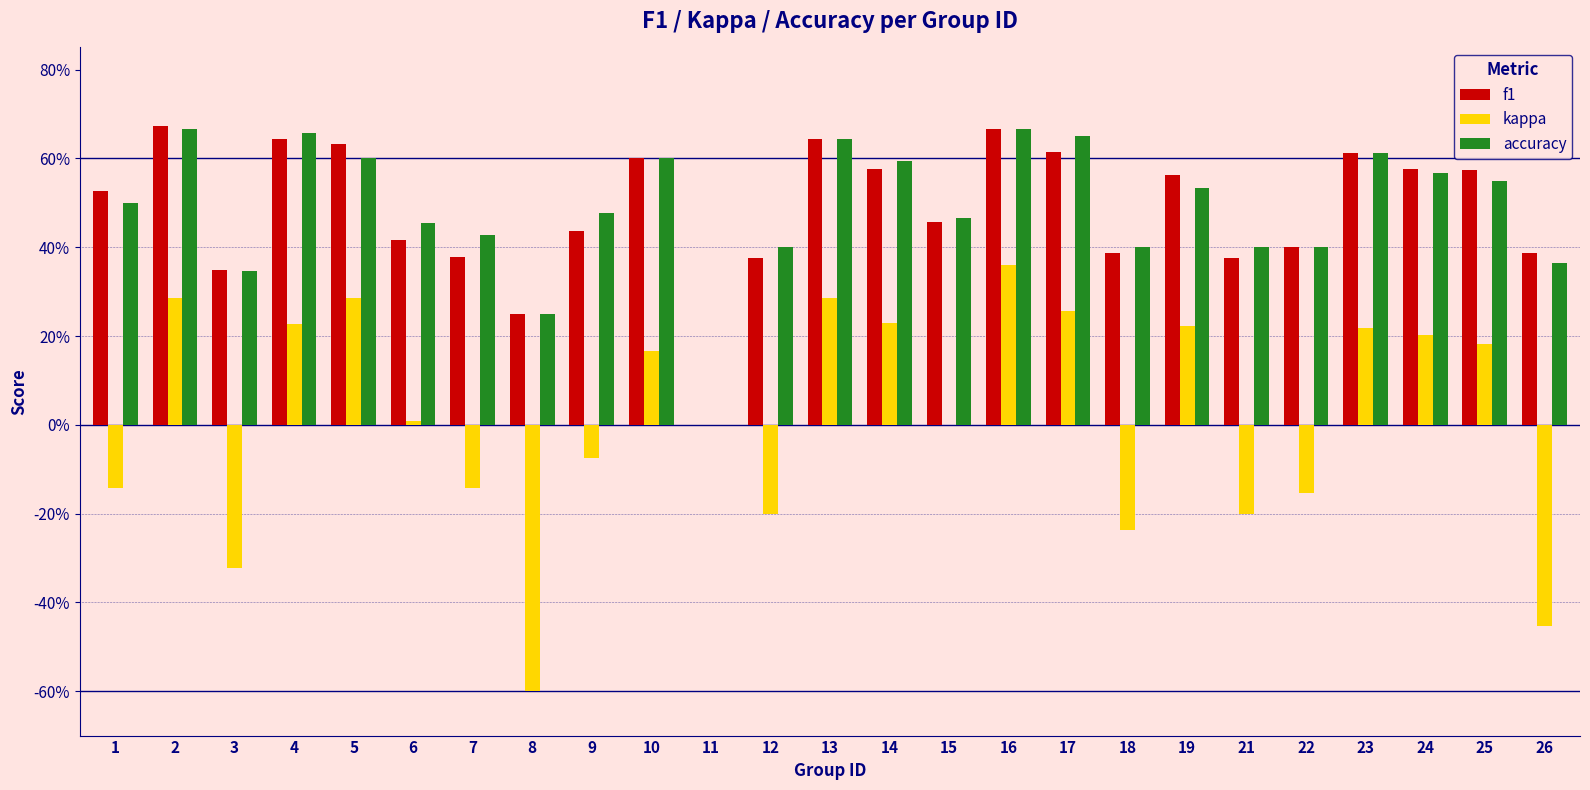

At which label is f1 closest to 0?

11